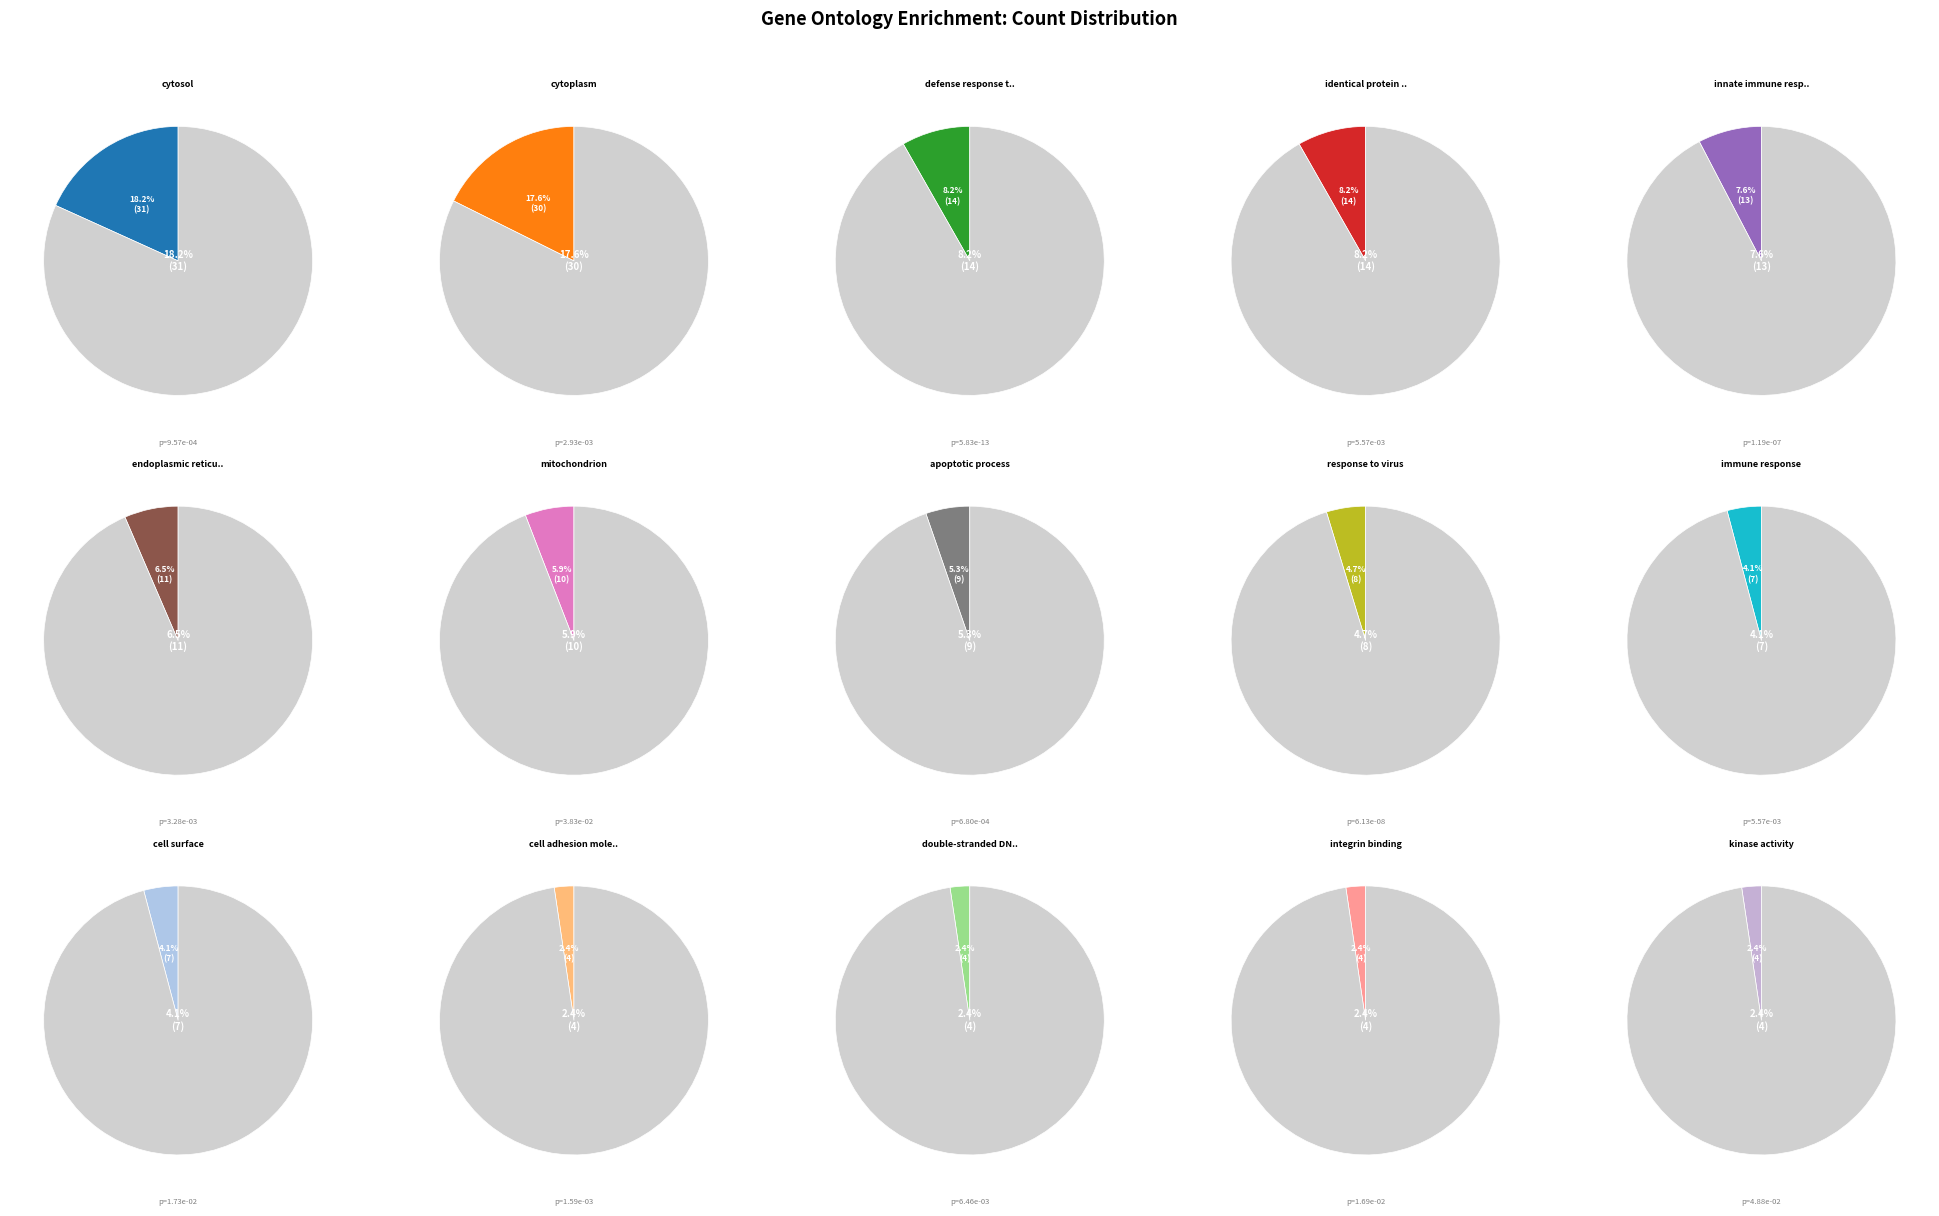

Is it true that mitochondrion is 6% of the pie?

True